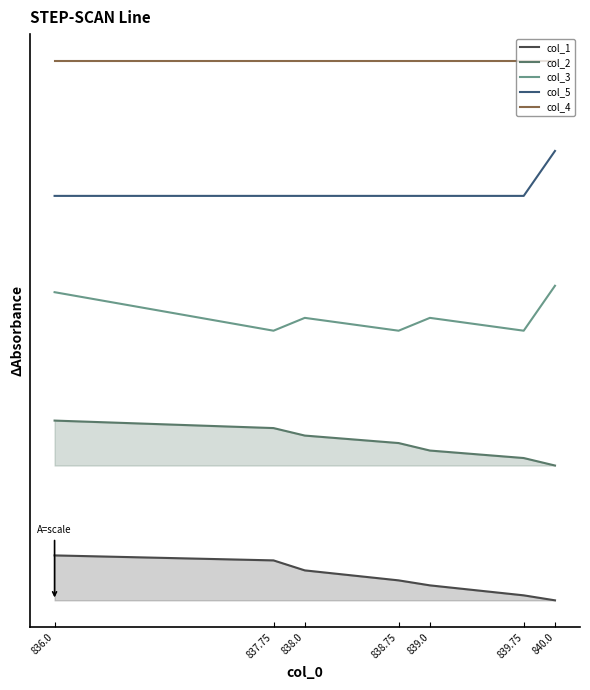

Reading left to right, extract all data points from this chart.

col_1: 836.0=1.0	837.75=0.9	838.0=0.7	838.75=0.4	839.0=0.3	839.75=0.1	840.0=0.0
col_2: 836.0=4.0	837.75=3.8	838.0=3.7	838.75=3.5	839.0=3.3	839.75=3.2	840.0=3.0
col_3: 836.0=6.9	837.75=6.0	838.0=6.3	838.75=6.0	839.0=6.3	839.75=6.0	840.0=7.0
col_5: 836.0=9.0	837.75=9.0	838.0=9.0	838.75=9.0	839.0=9.0	839.75=9.0	840.0=10.0
col_4: 836.0=12.0	837.75=12.0	838.0=12.0	838.75=12.0	839.0=12.0	839.75=12.0	840.0=12.0